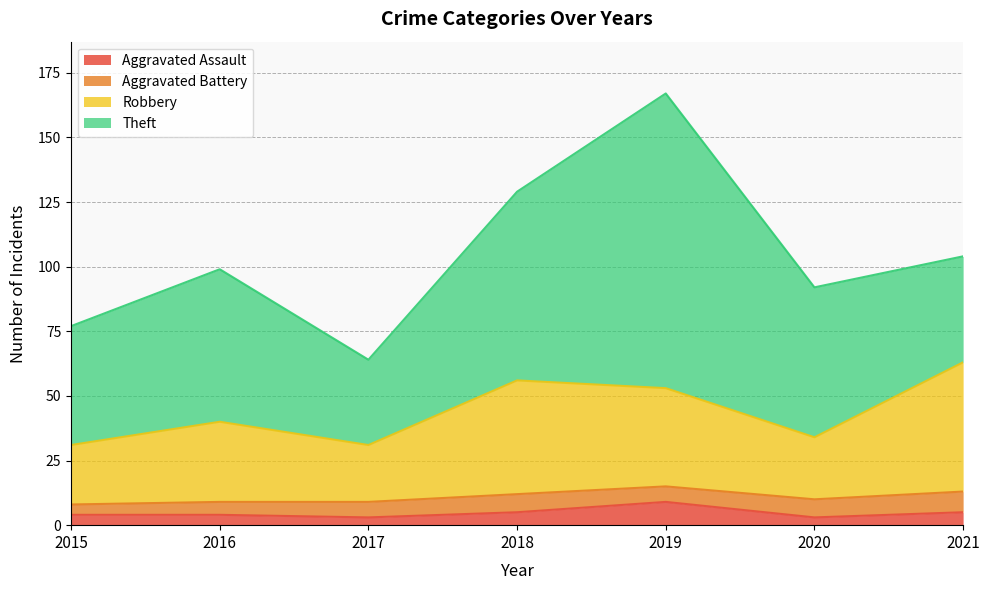

What is the value of the Aggravated Assault point at the 2nd from the left?

4